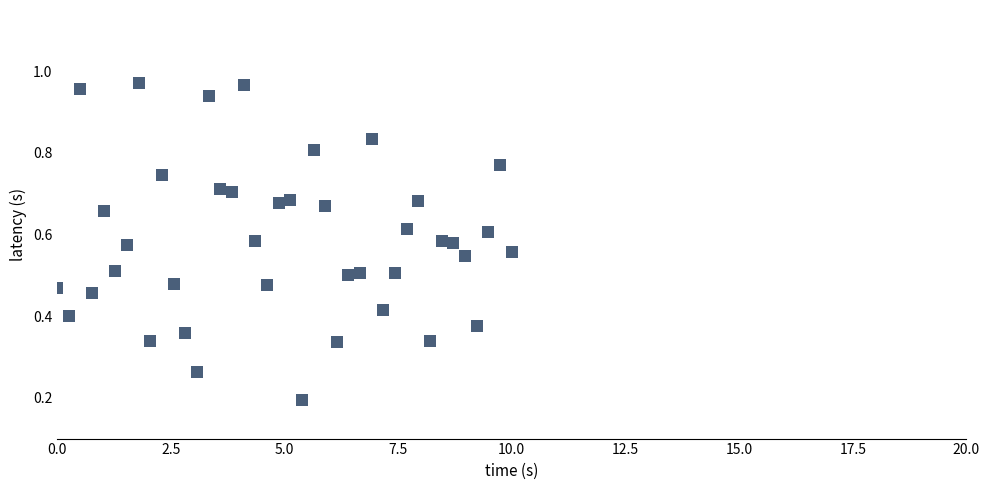

How many data points are displayed?

40